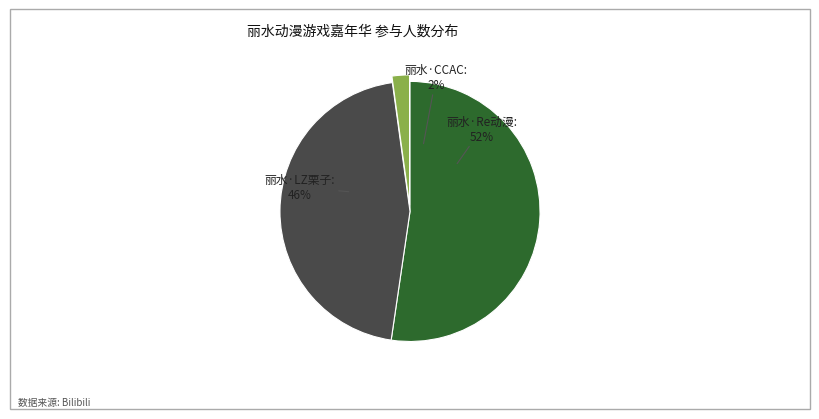

Does 丽水·LZ栗子动漫游戏嘉年华 represent more than half of the total?

No